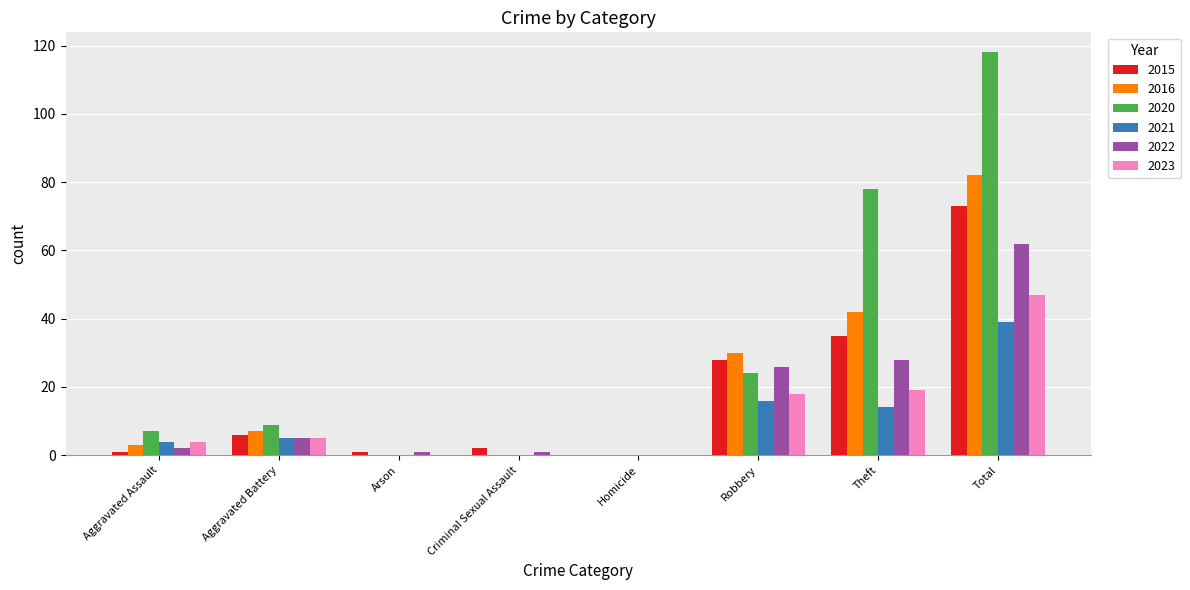

What is the sum of the 2023 values at Total and Aggravated Battery?

52